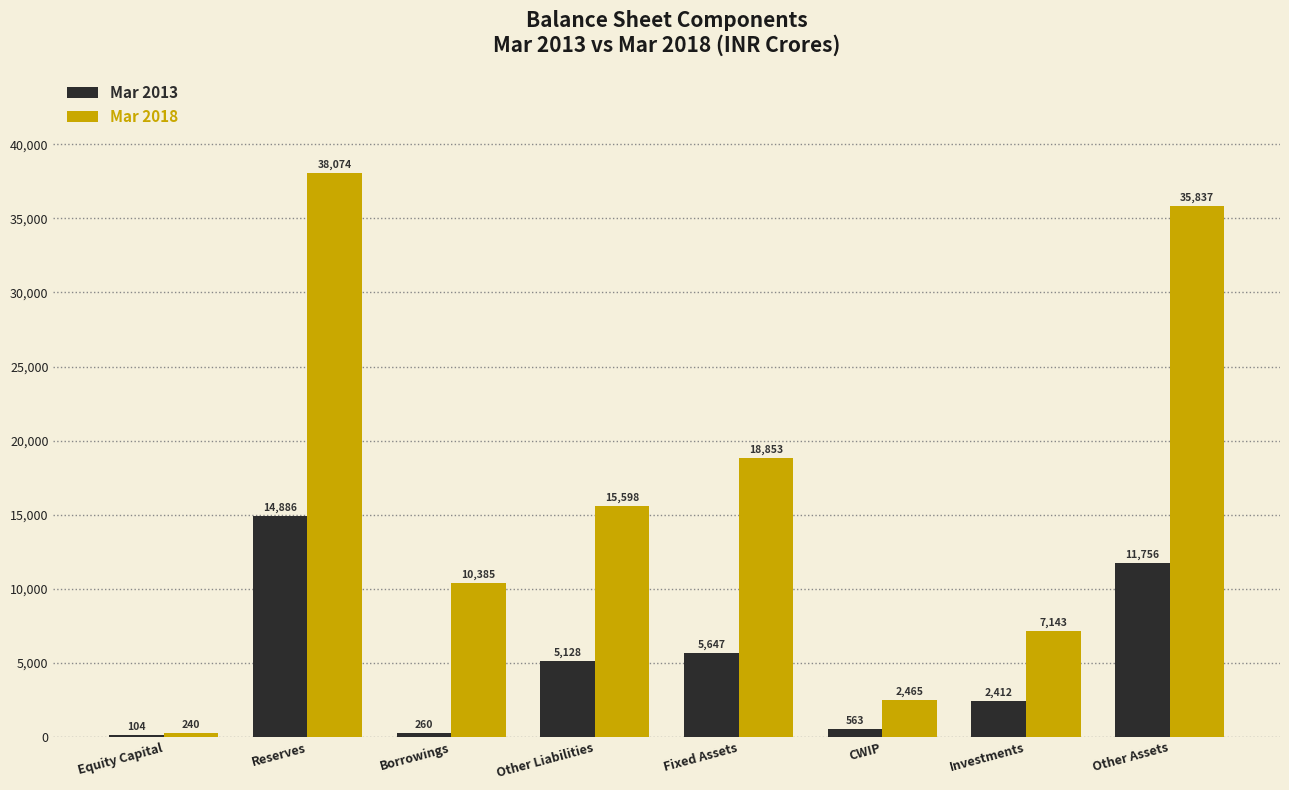

The value of Mar 2018 at Investments is 12392. True or false?

False